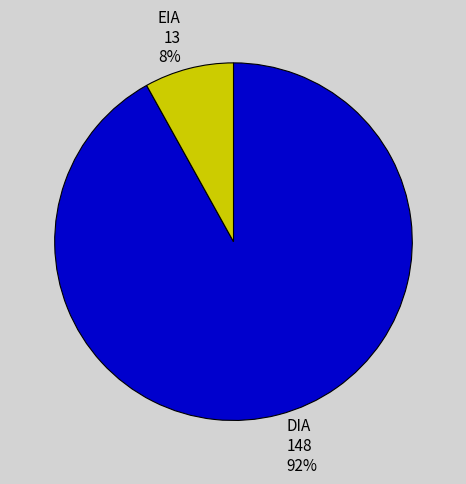

Between EIA and DIA, which is larger?

DIA